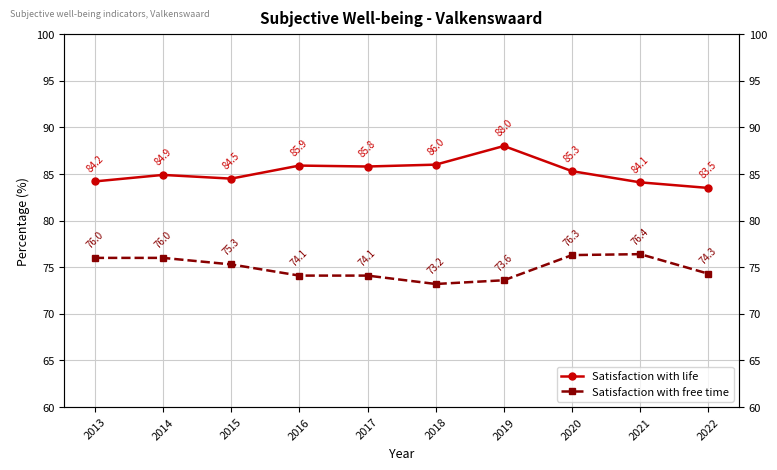

Between 2016 and 2021, which series saw the biggest shift?

Satisfaction with free time